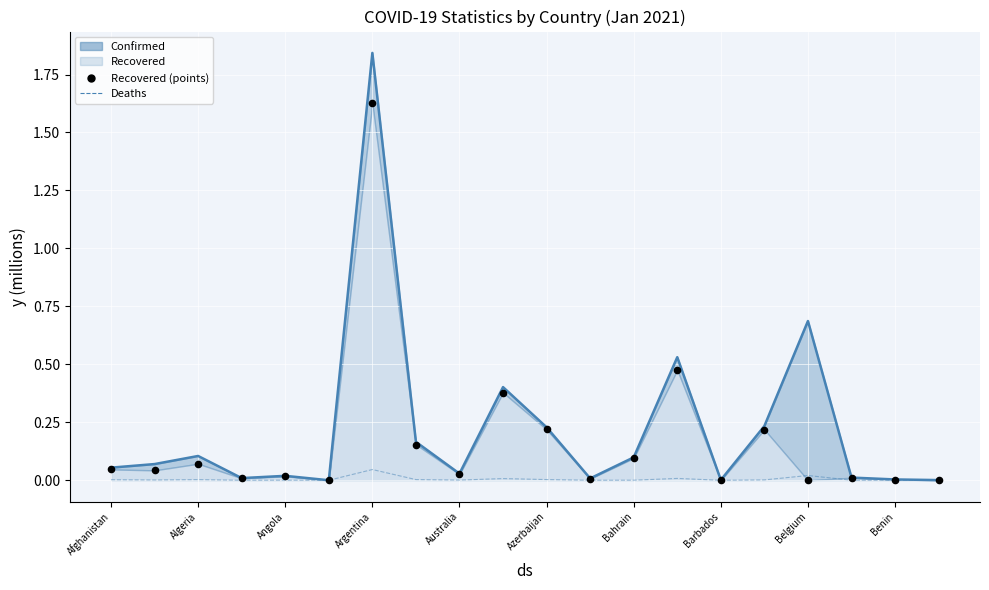

What are all the series names shown in the legend?

Confirmed, Deaths, Recovered